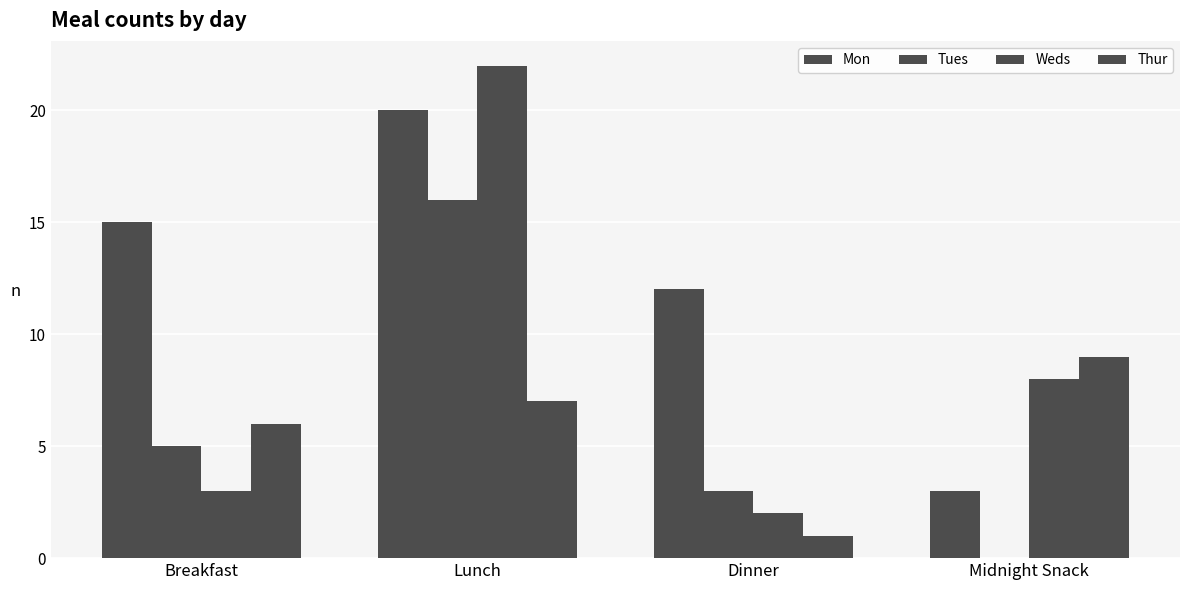

Are the bars horizontal?

No